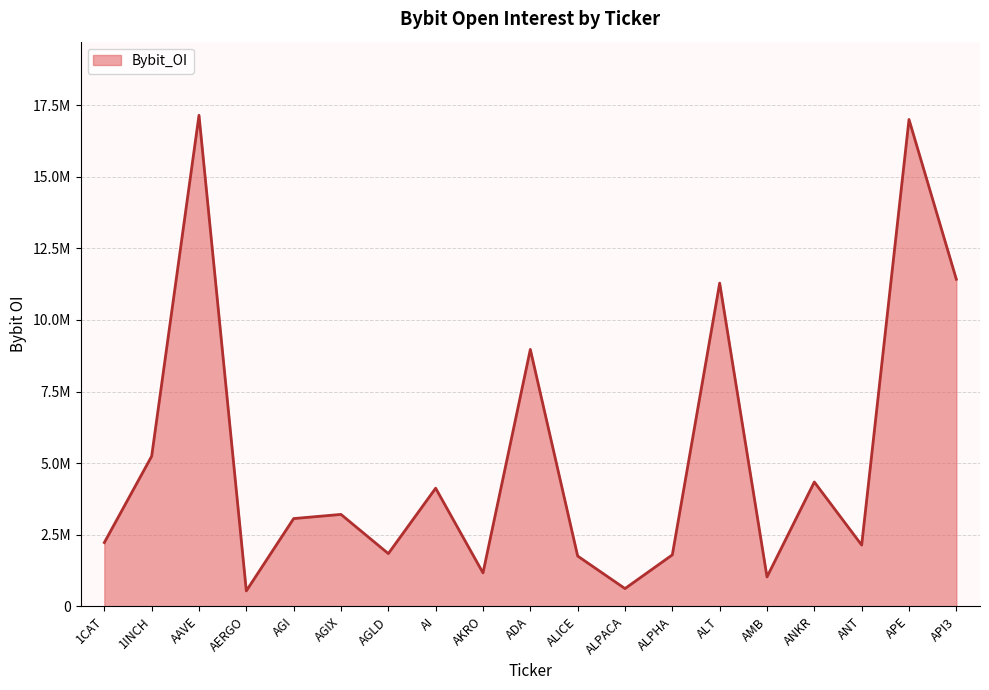

What is the difference between the maximum and minimum values?

16601874